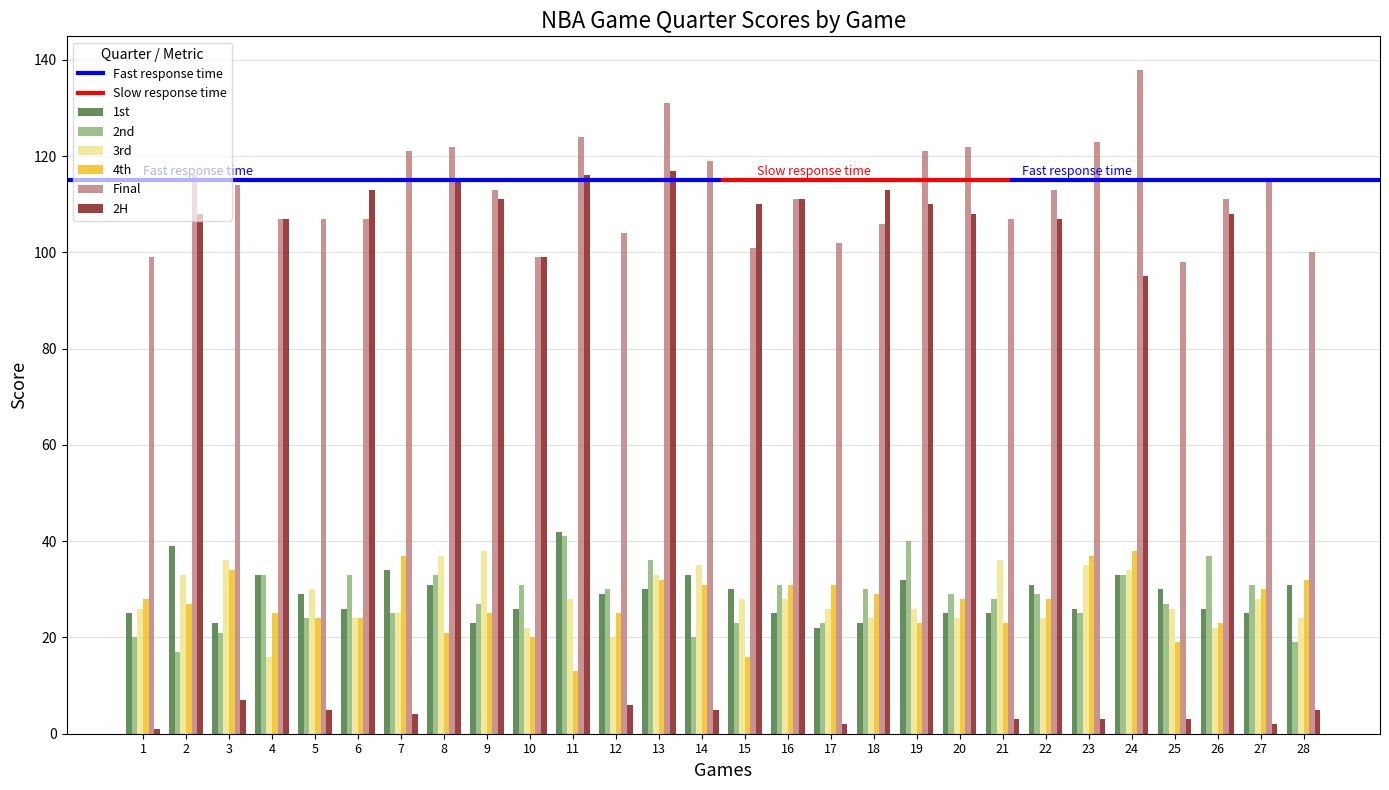

Which series has the widest spread of values?

2H